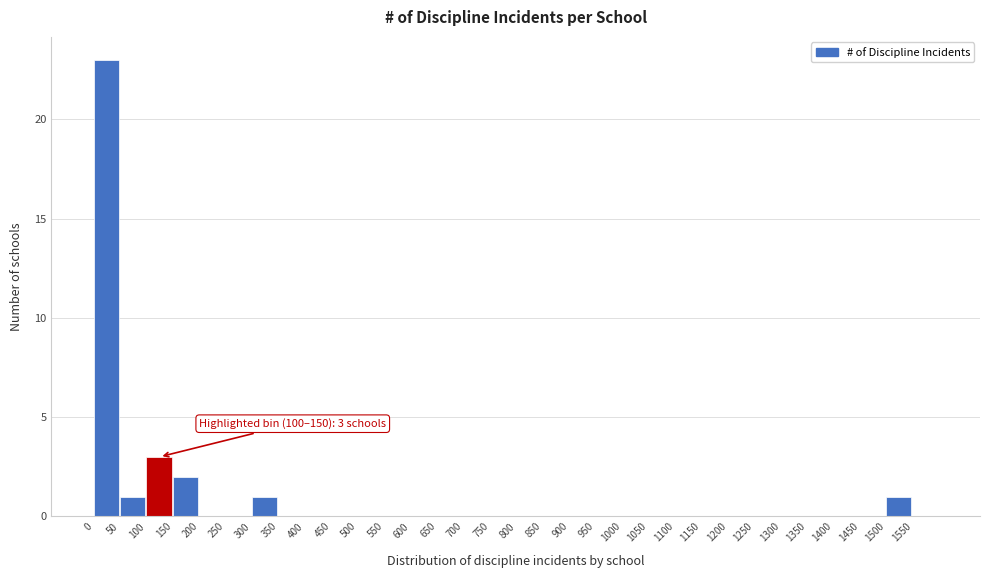

Over which range of the x-axis is the bar tallest?

0 to 50